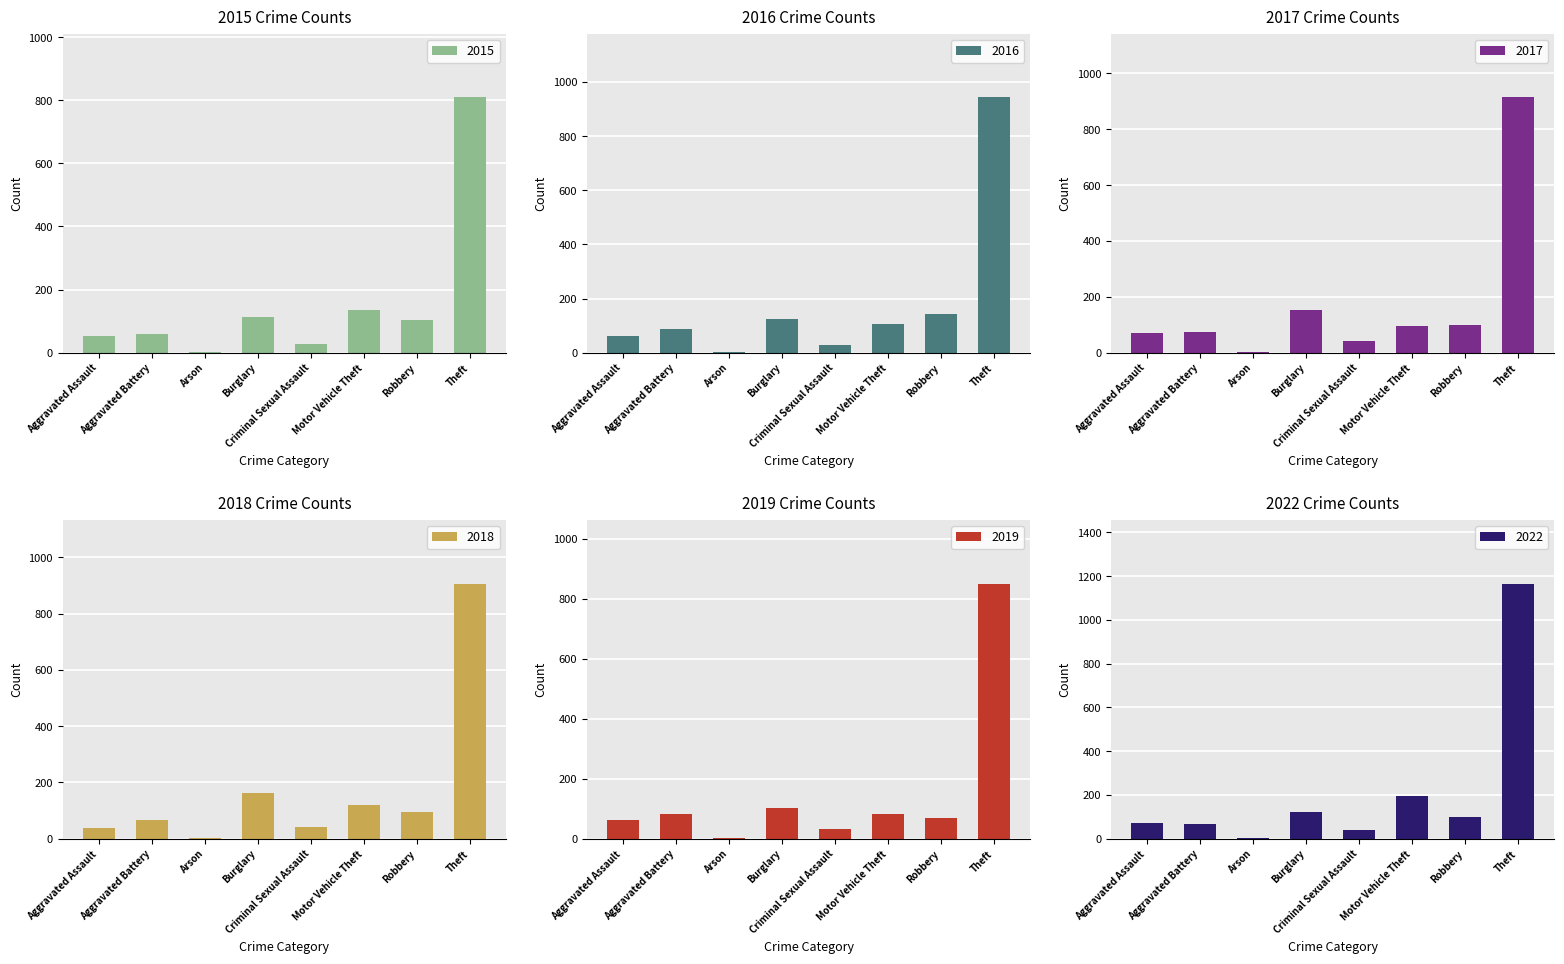

What is the label of the 5th bar from the left?

Criminal Sexual Assault